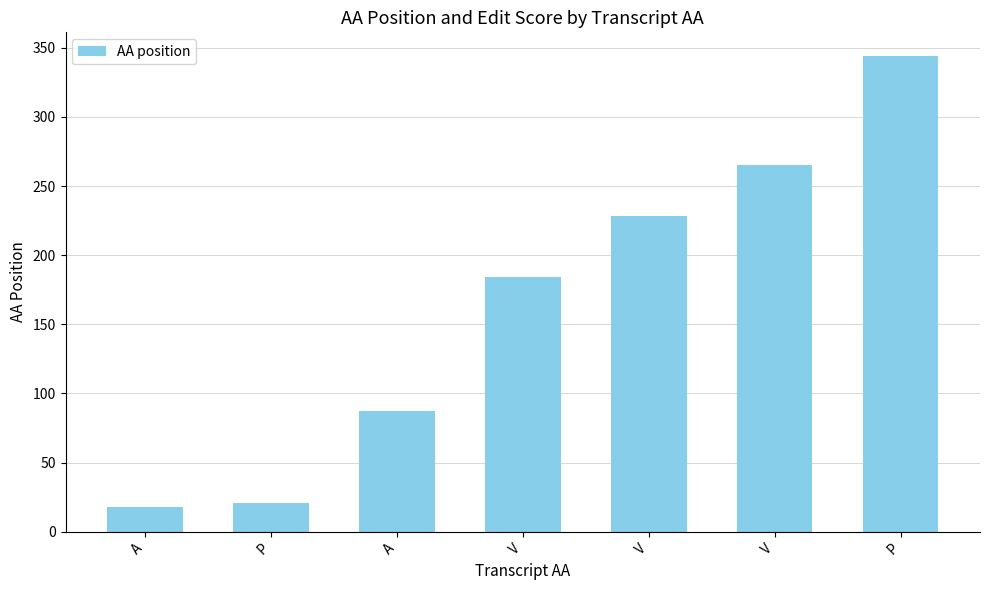

How many distinct data groups are displayed?

1